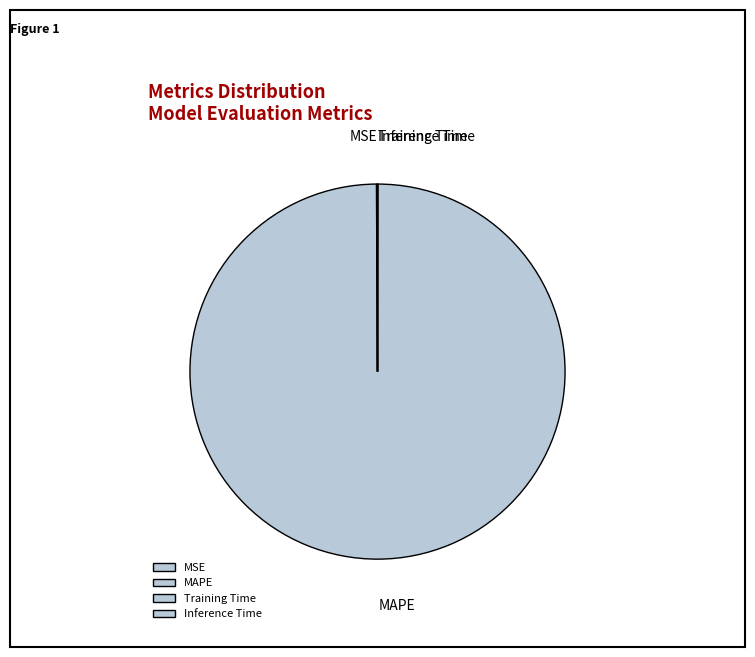

What is the largest slice in the pie chart?

MAPE